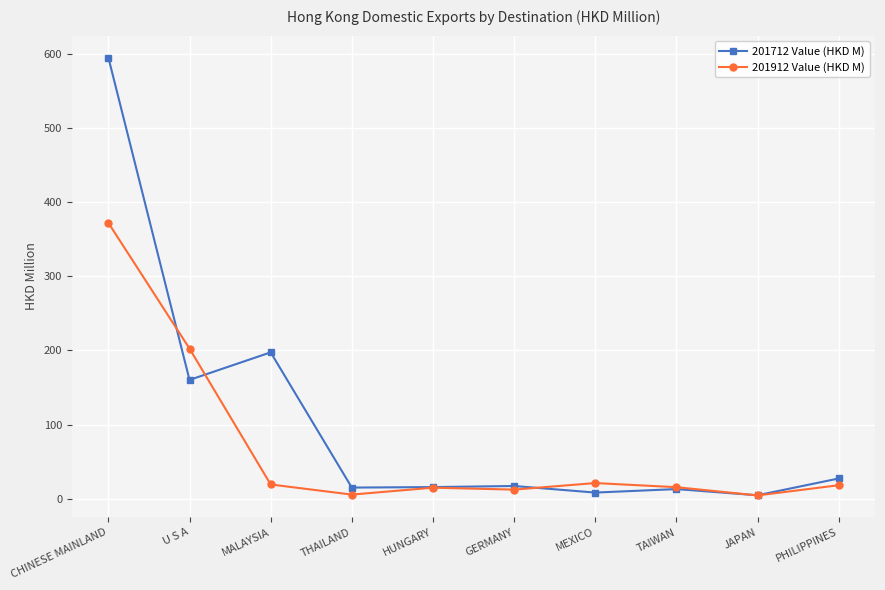

What is the value of the 201712 Value (HKD M) point at the 8th from the left?

13.3